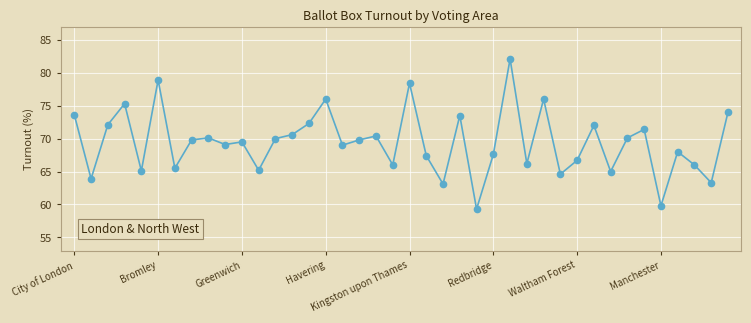

What is the average value?

69.4